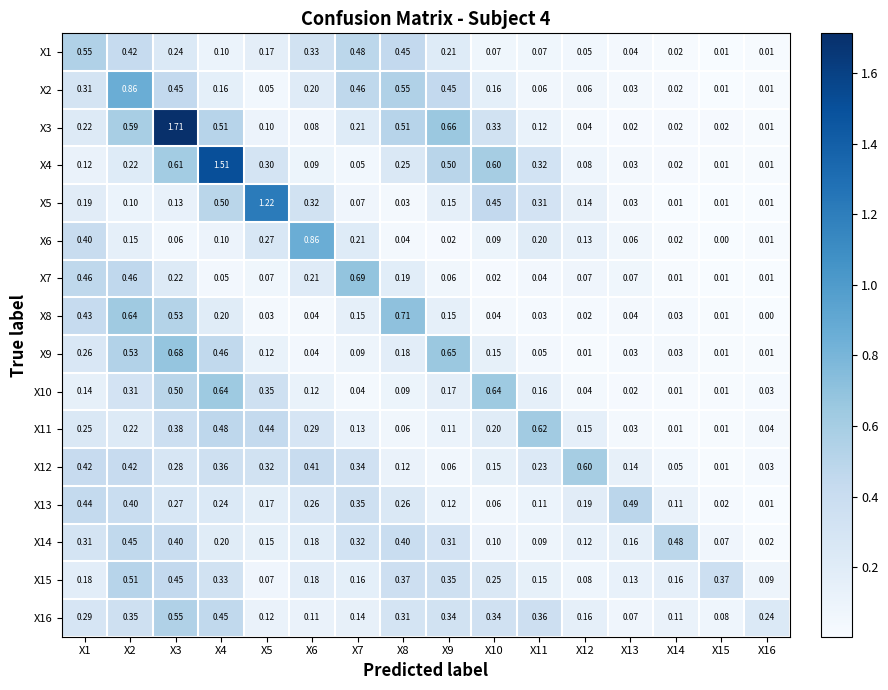

Which series changed the most between X1 and X5?

X5